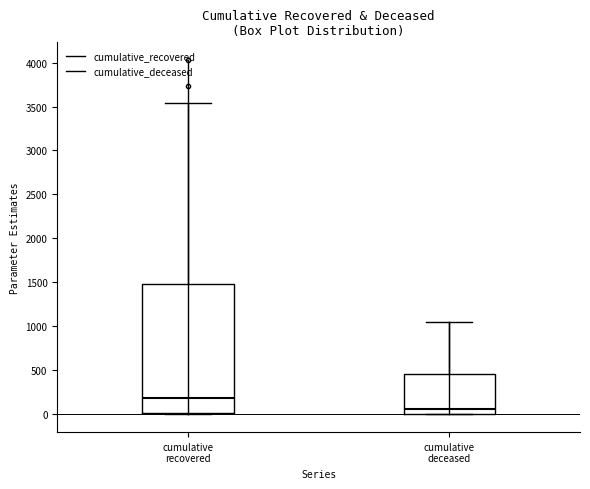

Where does the median line of the box for cumulative deceased sit on the y-axis? The values are not printed on the chart, so give them approximately, as read against the axis.

50